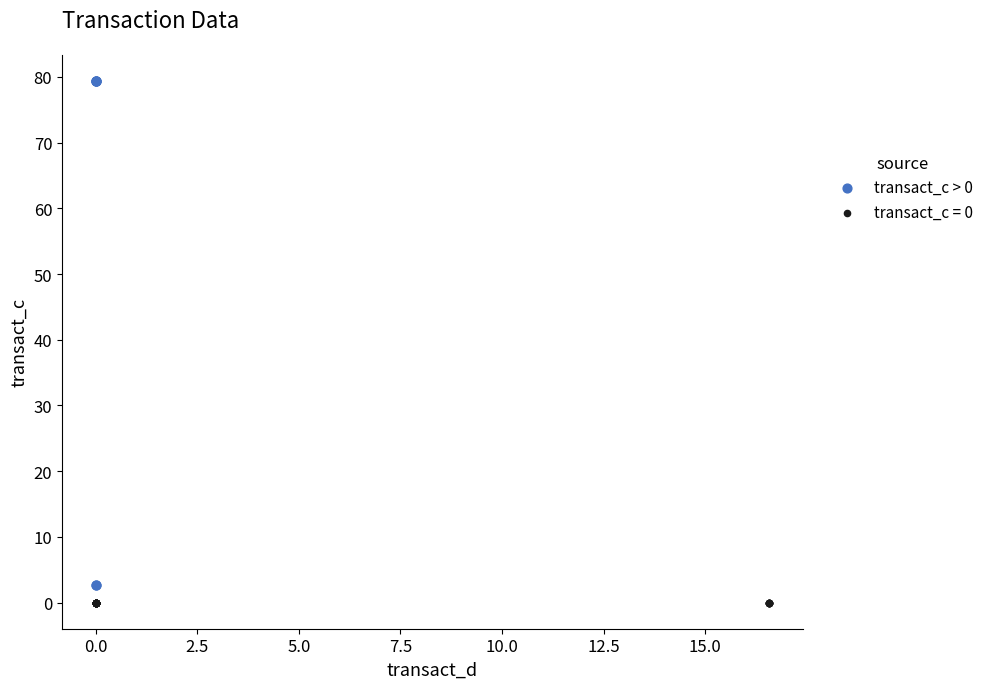

Which series reaches the maximum Y coordinate?

transact_c > 0